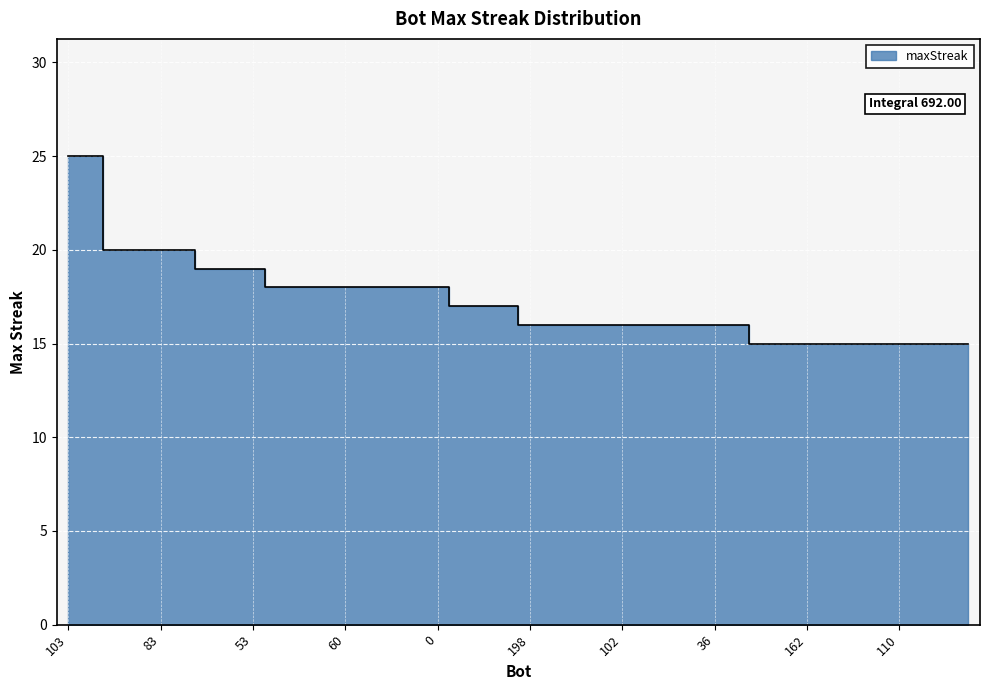

Count the values in the range 16 to 18.

21